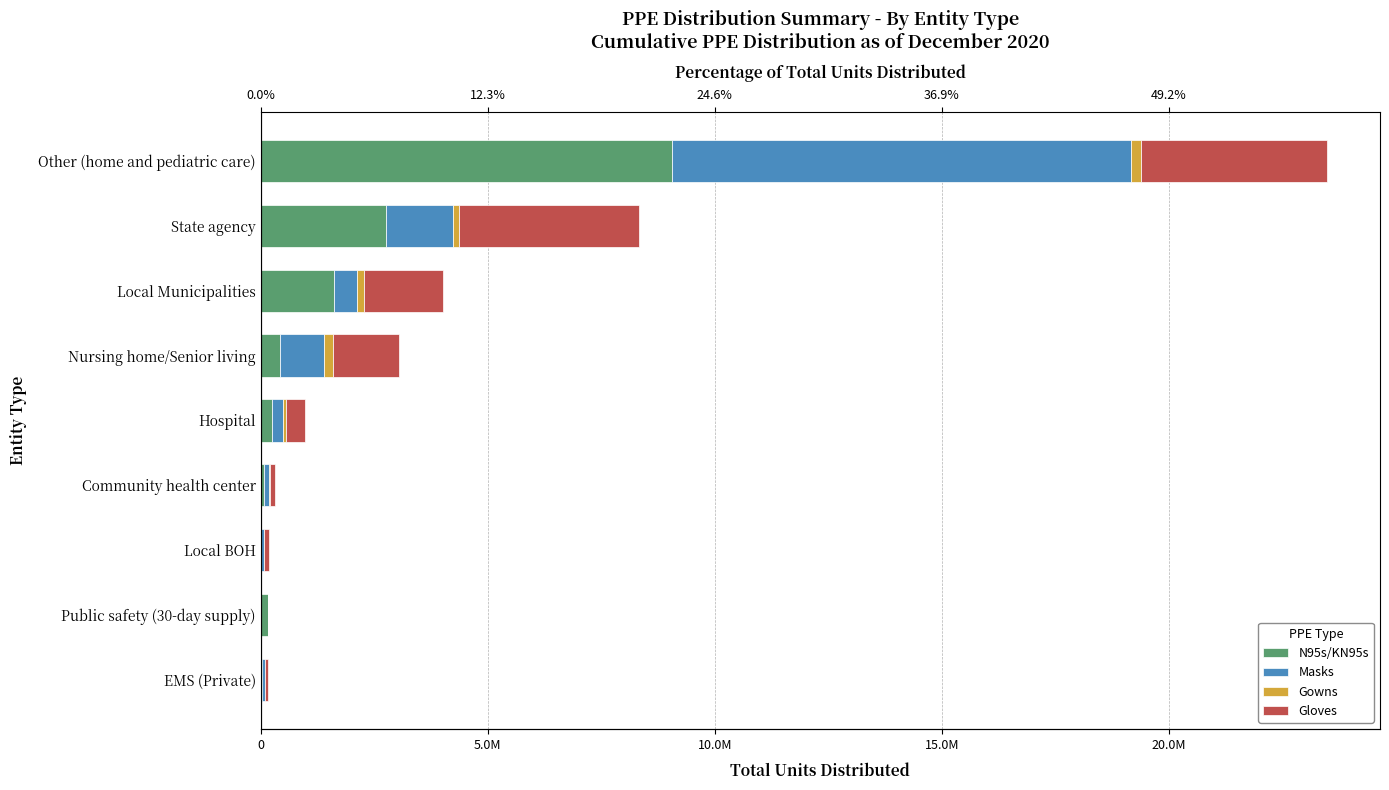

Count the number of data series in this chart.

4